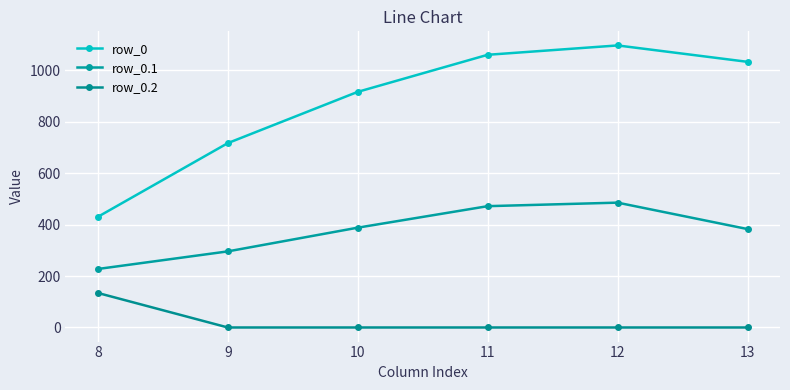

Reading left to right, what are all the values shown in this chart?

row_0: 8=430.3	9=716.9	10=916.2	11=1060.3	12=1096.7	13=1032.9
row_0.1: 8=227.5	9=295.9	10=388.1	11=471.7	12=485.4	13=382.7
row_0.2: 8=134.2	9=0.0	10=0.0	11=0.0	12=0.0	13=0.0